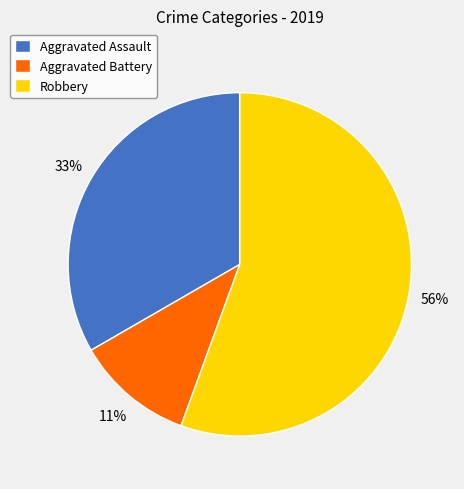

What is the ratio of the value at Aggravated Battery to the value at Robbery?

0.2